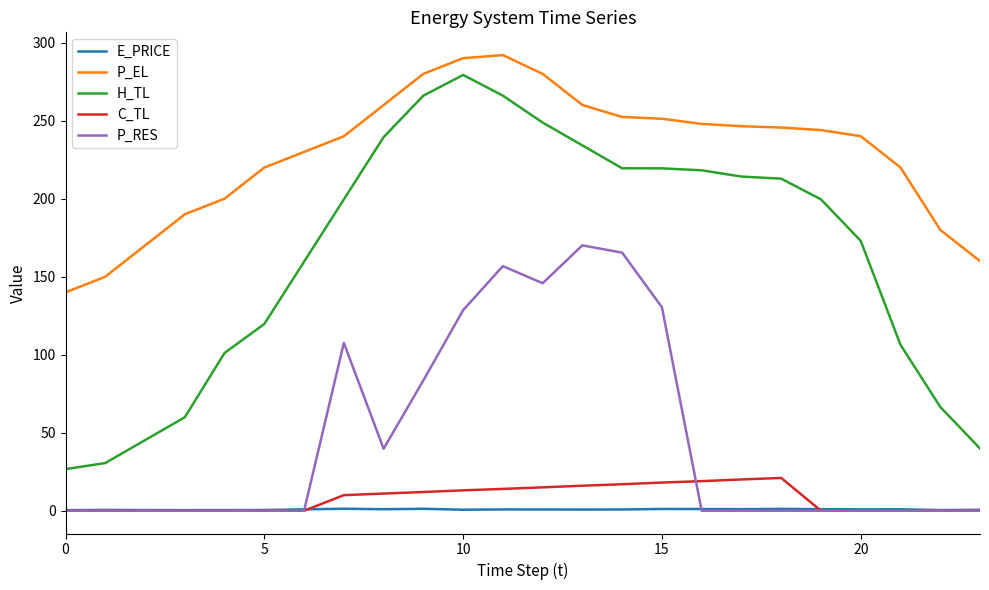

After their last crossing, which series has the higher values: E_PRICE or P_RES?

E_PRICE